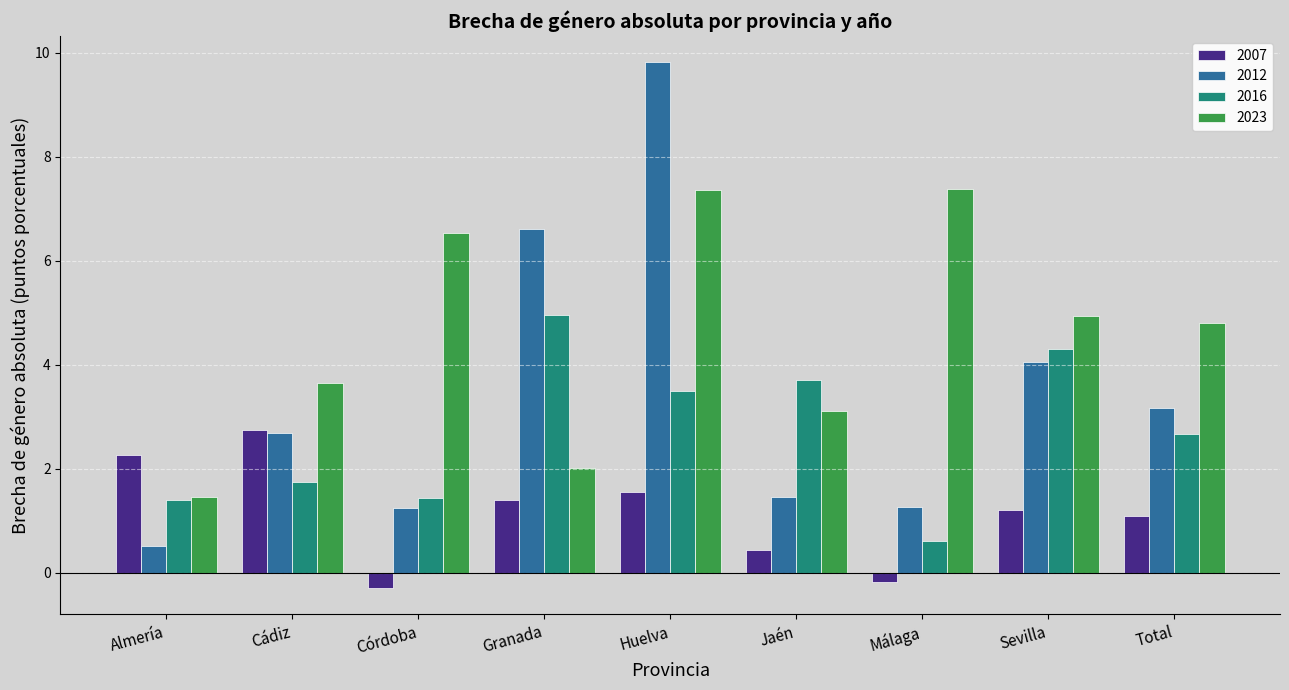

At which category is the sum across all series the highest?

Huelva